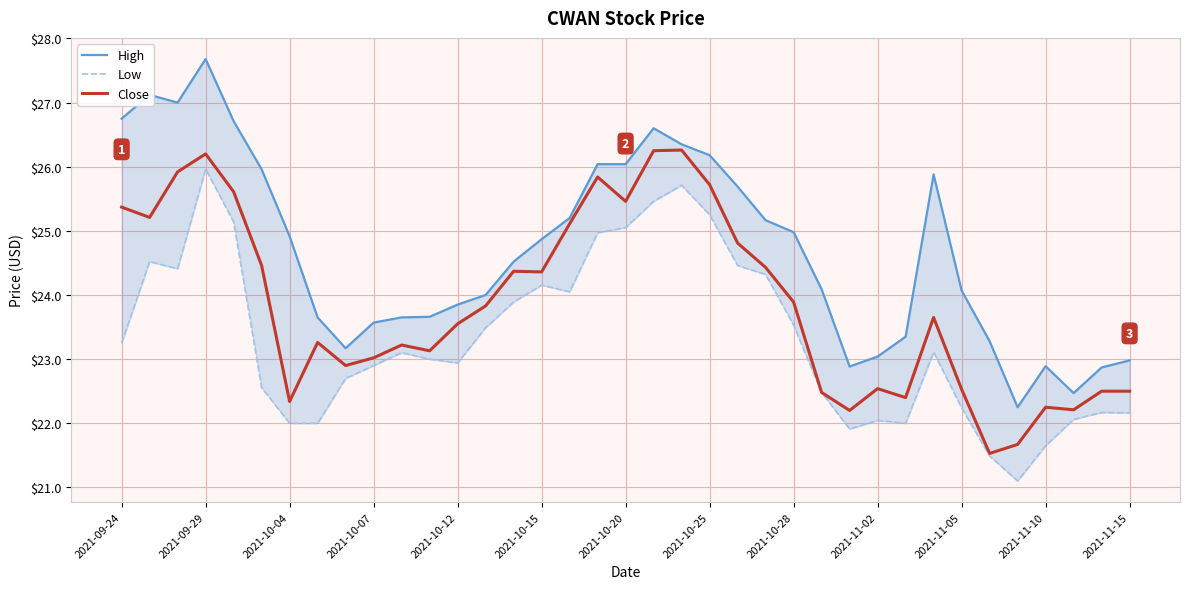

What is the minimum value for Close?

21.5